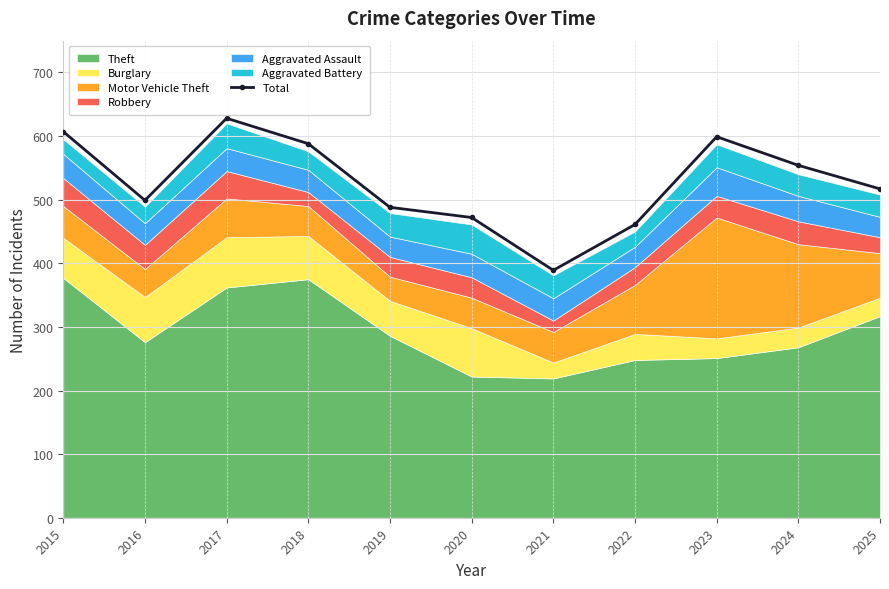

Reading right to left, transcribe all the data shown in this chart.

517	554	599	461	389	472	488	588	628	499	607